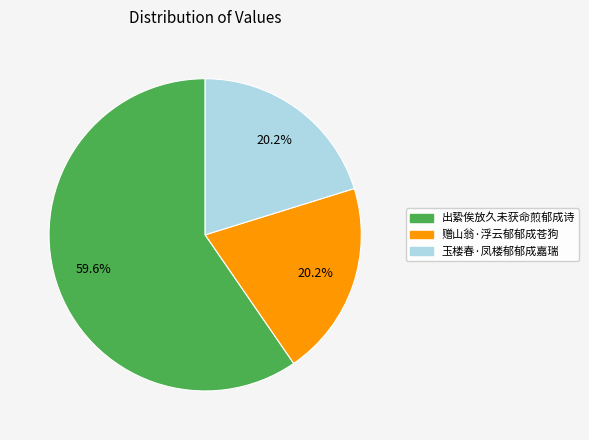

Is there a majority slice in this chart?

Yes